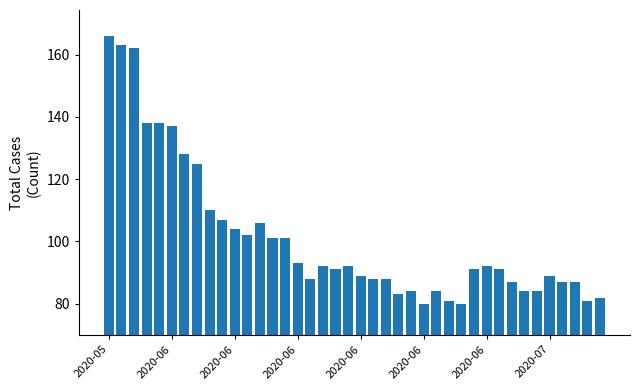

How many distinct data groups are displayed?

1